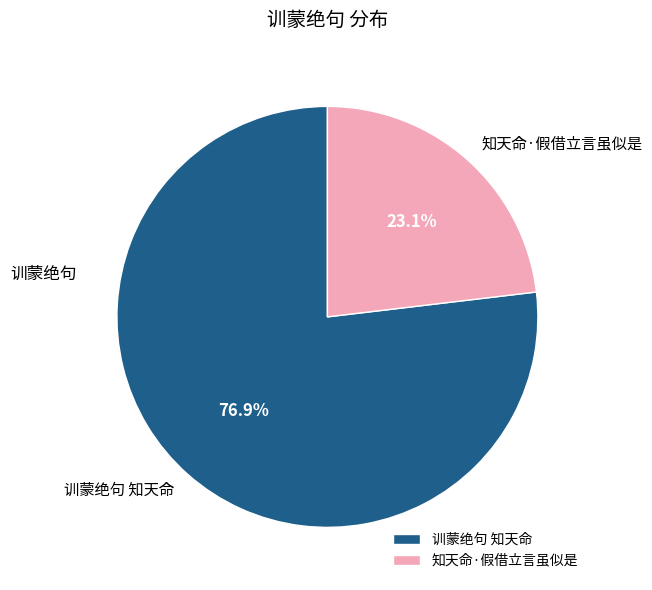

Count the number of slices in the pie.

2